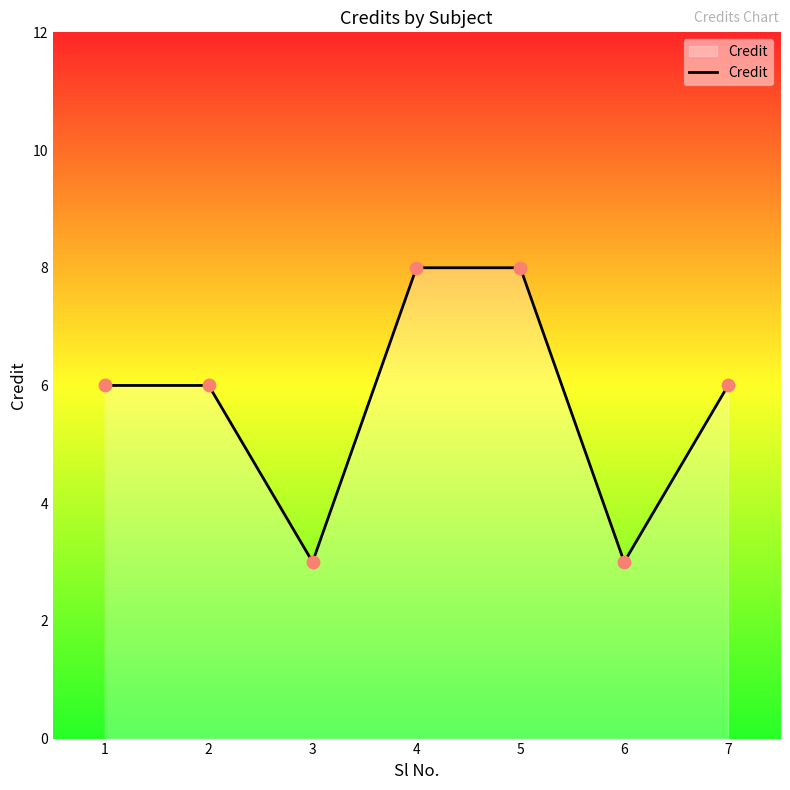

Which has a higher value, 3 or 7?

7